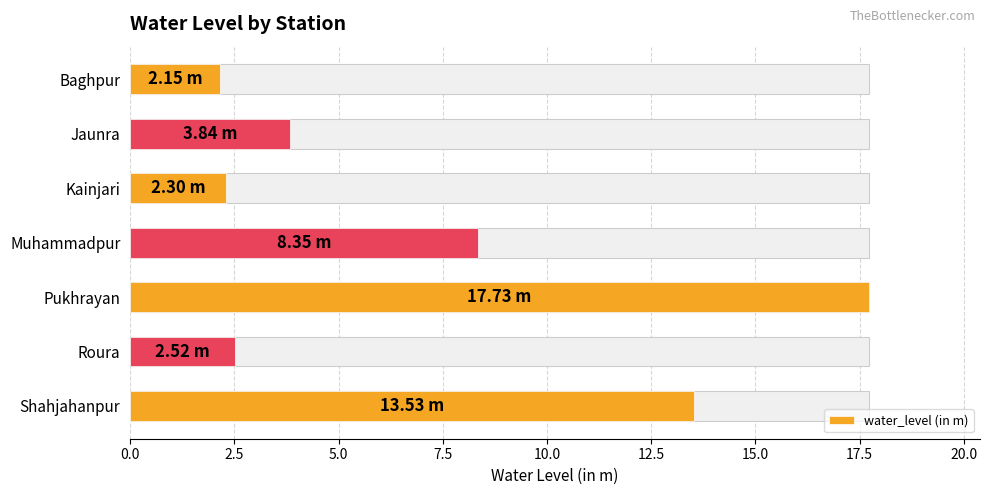

Which has a higher value, Pukhrayan or Muhammadpur?

Pukhrayan